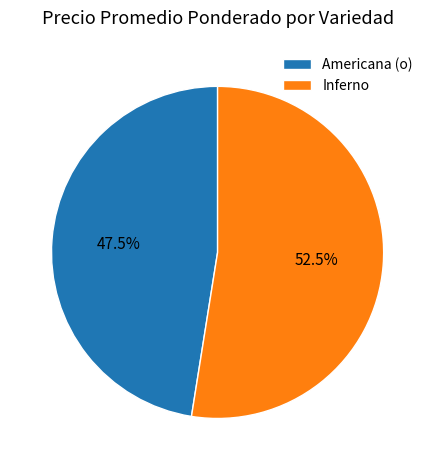

Which slice is the largest?

Inferno